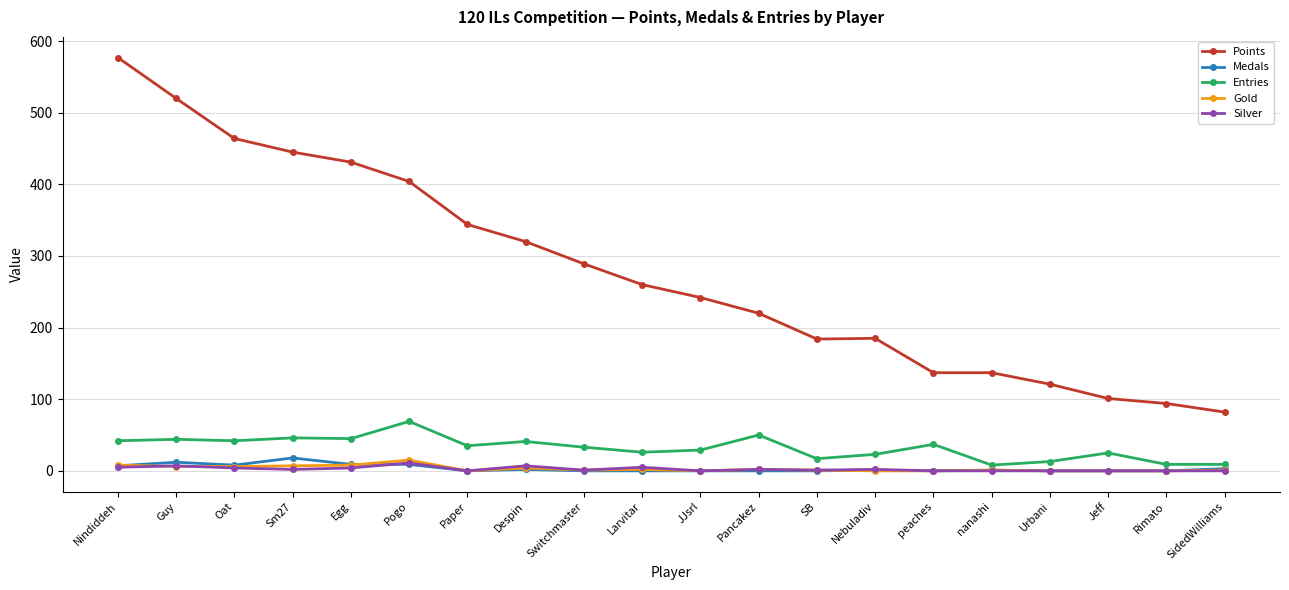

What is the spread (max minus min) of values at SidedWilliams?

82